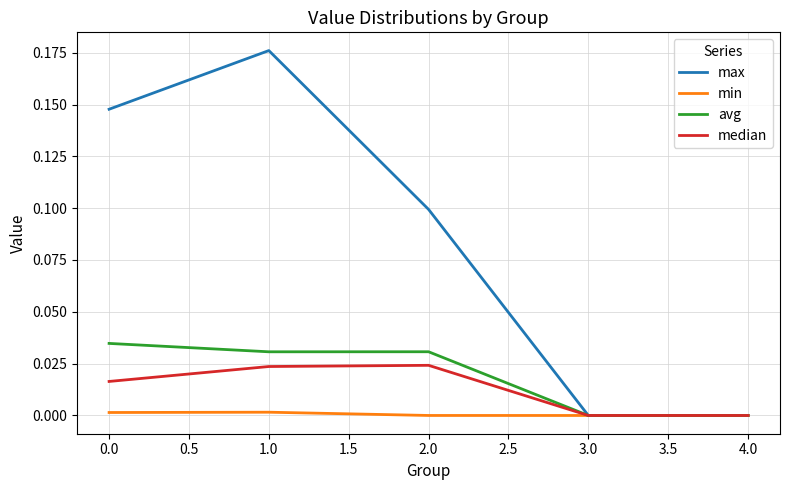

At 0.0, list the series in order from smallest to largest.

min, median, avg, max